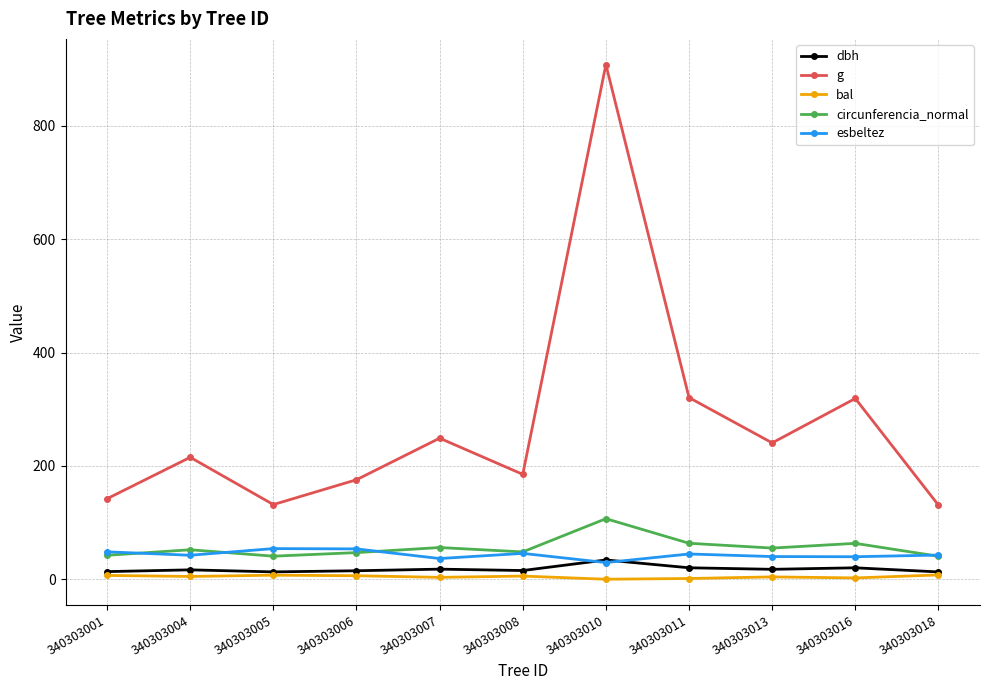

Which series has the largest total across all categories?

g